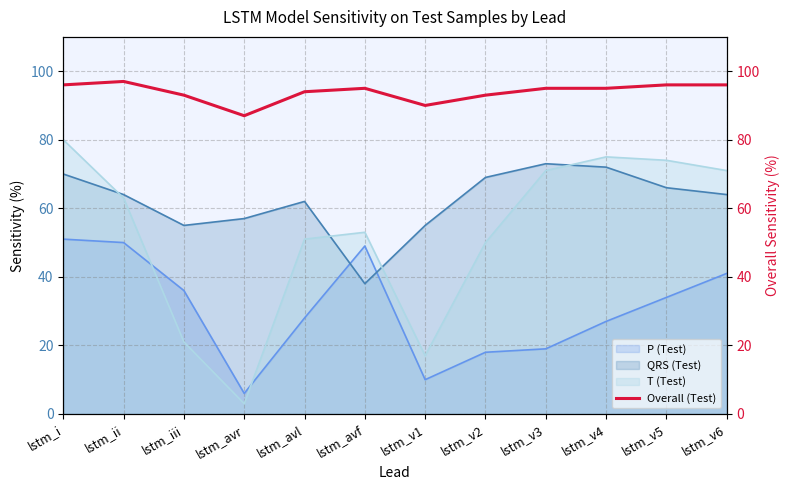

What is the label of the 8th point from the right?

lstm_avl